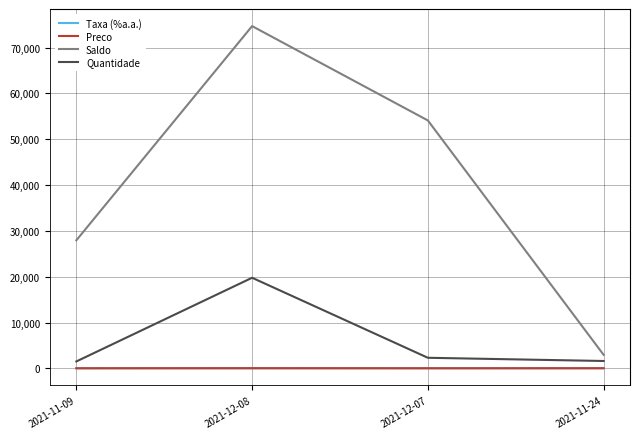

What is the minimum value for Saldo?

2937.0